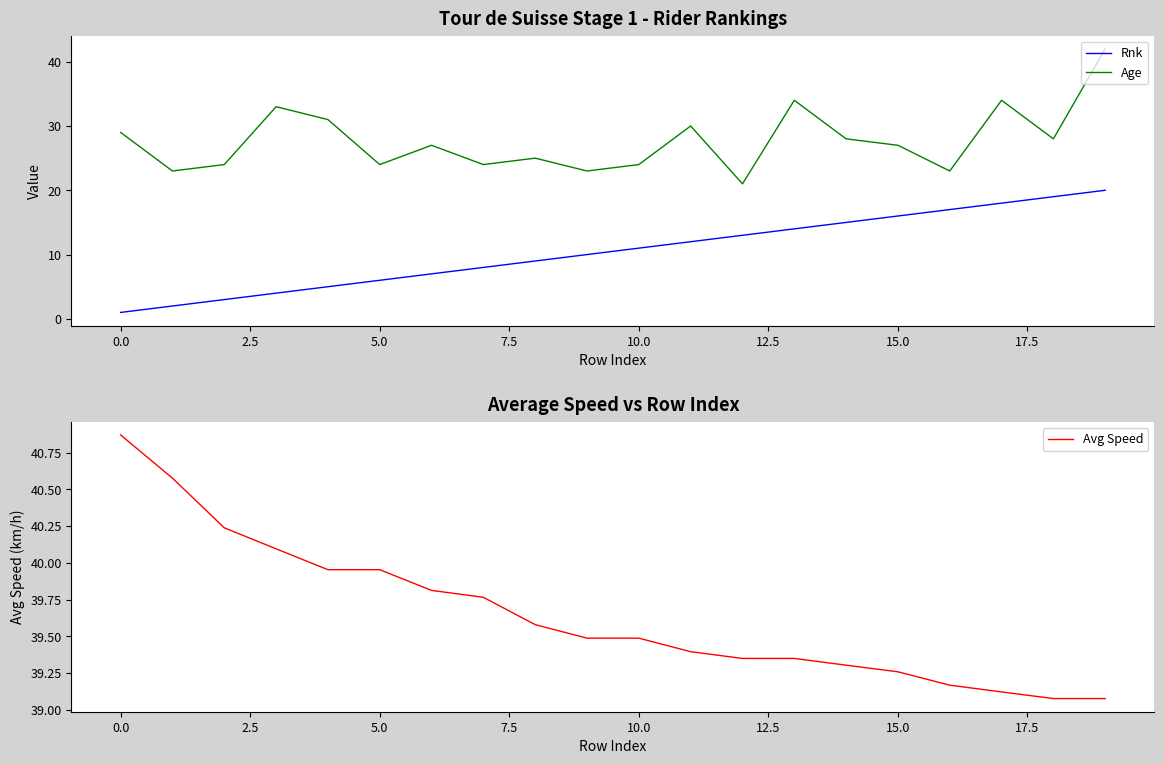

True or false: Avg Speed and Rnk cross at least once.

False